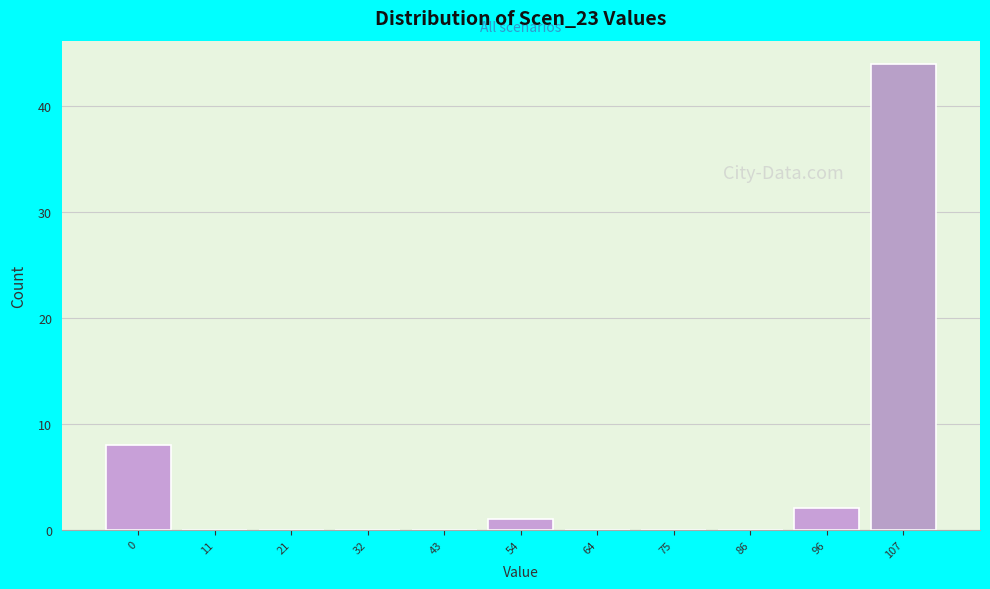

Reading left to right, extract all data points from this chart.

0=8	11=0	21=0	32=0	43=0	54=1	64=0	75=0	86=0	96=2	107=44